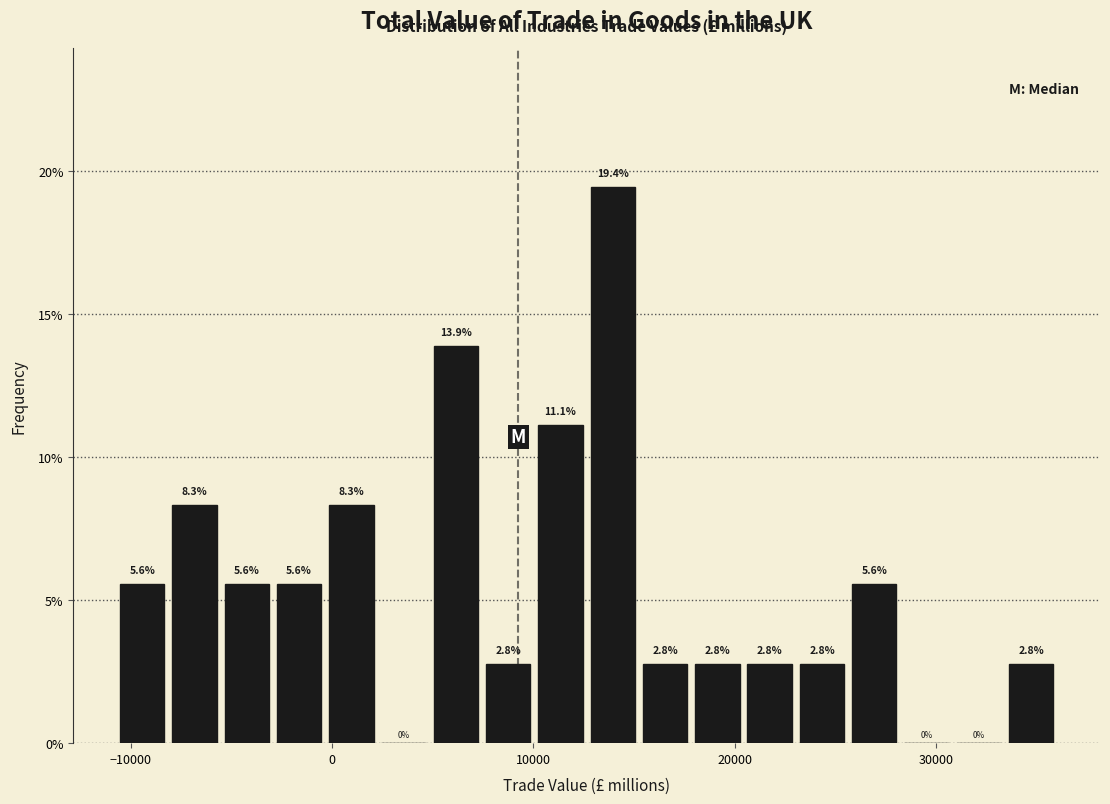

Around what value on the x-axis is the tallest bar? Give the approximate position of its centre, as read against the axis.

14000